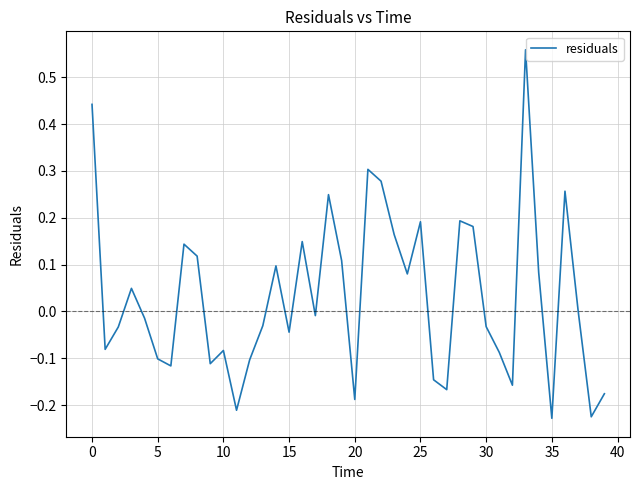

What is the difference between the maximum and minimum values?

0.8